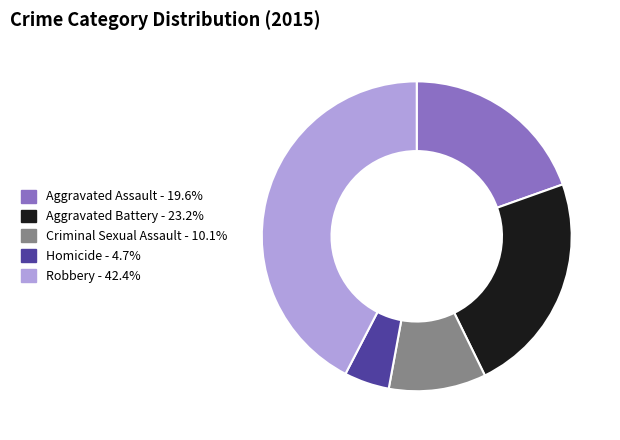

Between Aggravated Battery and Homicide, which is larger?

Aggravated Battery